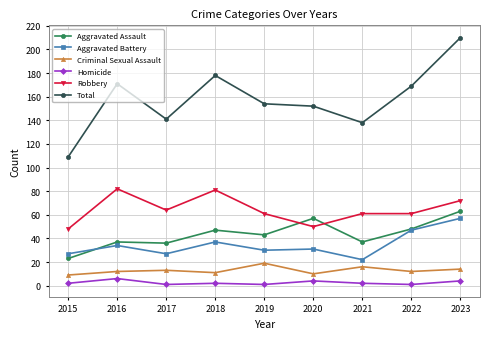

Between 2017 and 2019, which series saw the biggest shift?

Total